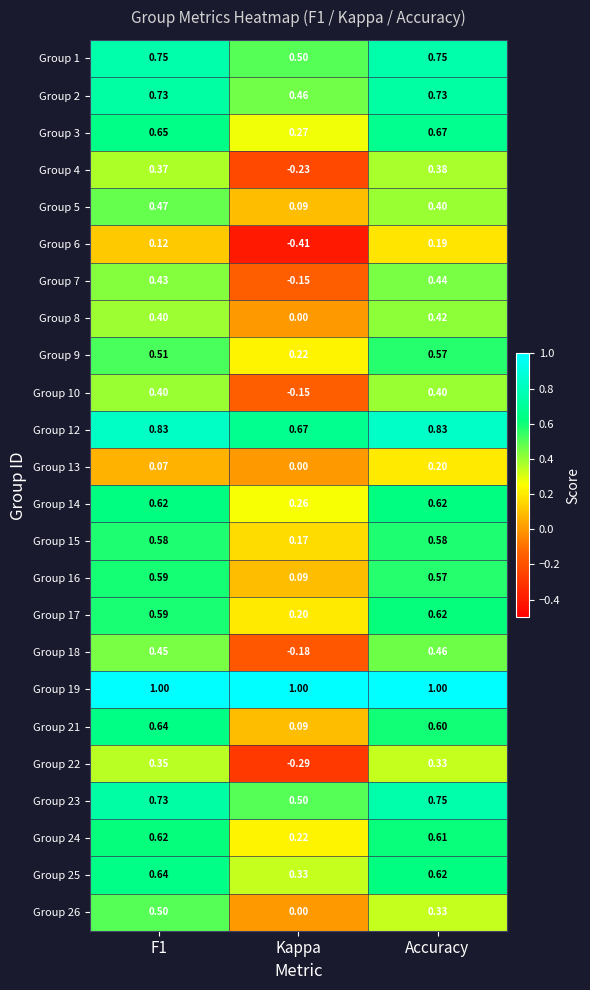

Which category has the lowest value in the Group 18 series?

Kappa